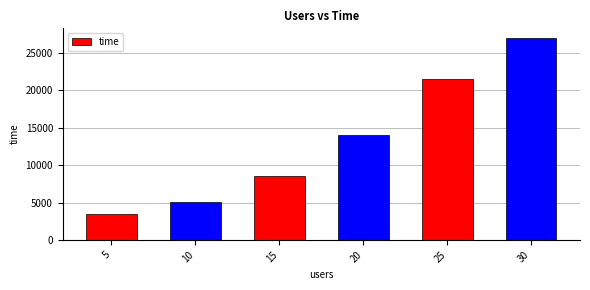

Reading left to right, list all the values displayed in this chart.

3508	5095	8597	14058	21498	26973